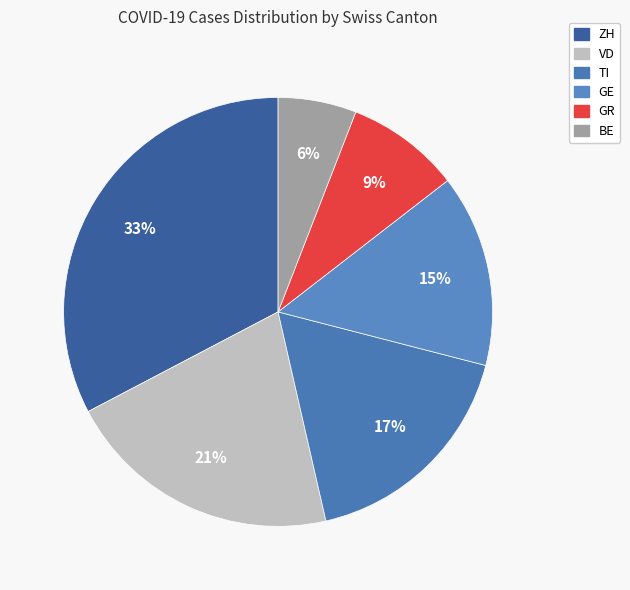

Rank the categories by value from highest to lowest.

ZH, VD, TI, GE, GR, BE